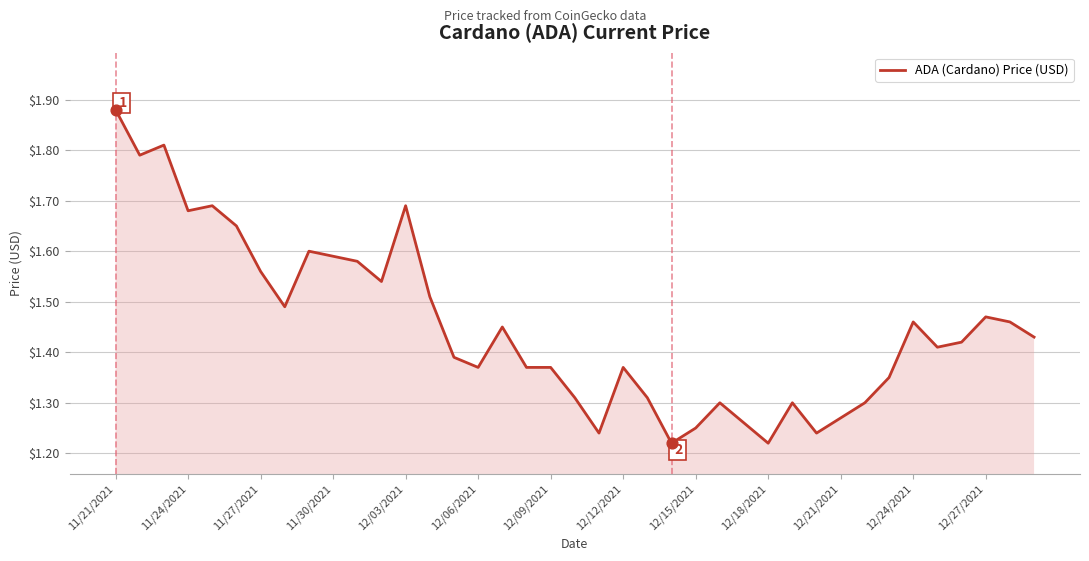

What is the difference between the maximum and minimum values?

0.7